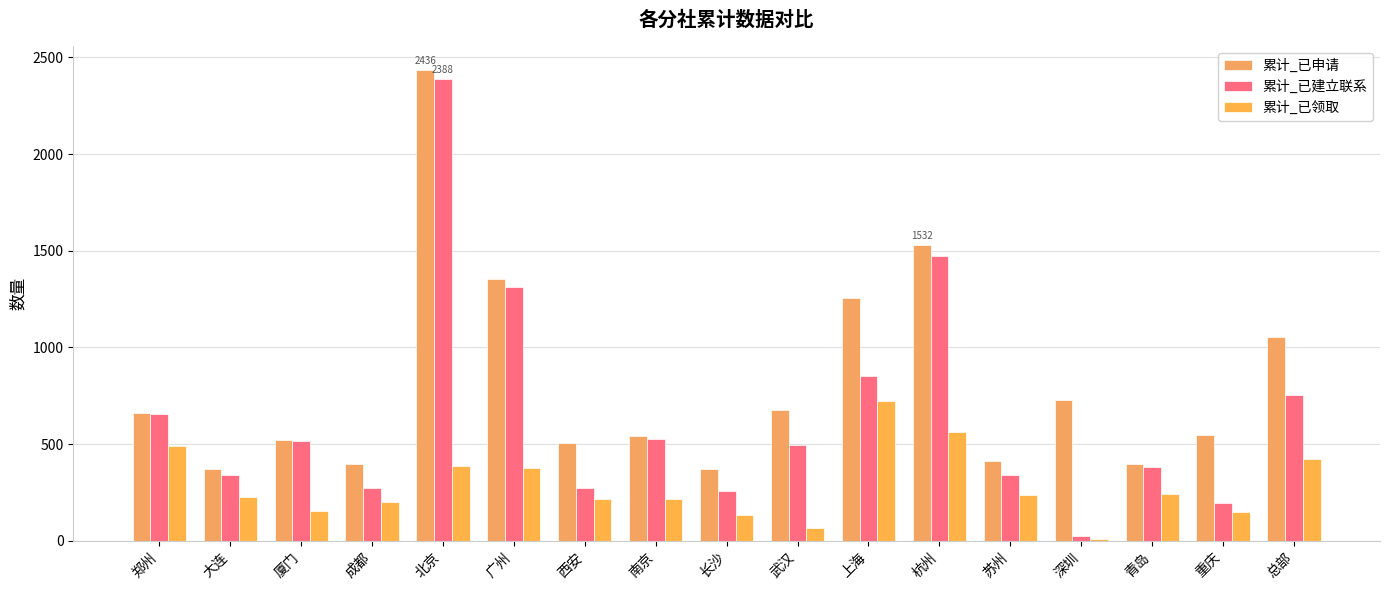

What is the sum of the 累计_已申请 values at 成都 and 郑州?

1058